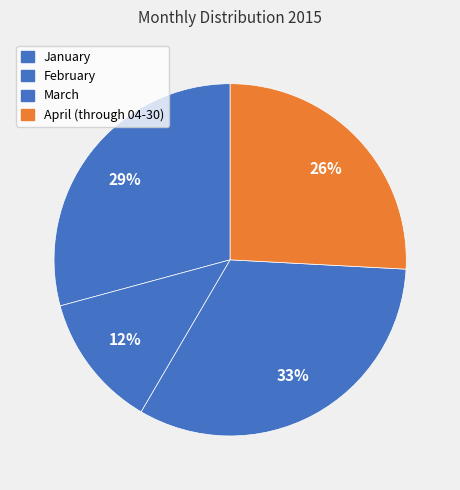

How many slices are in this pie chart?

4